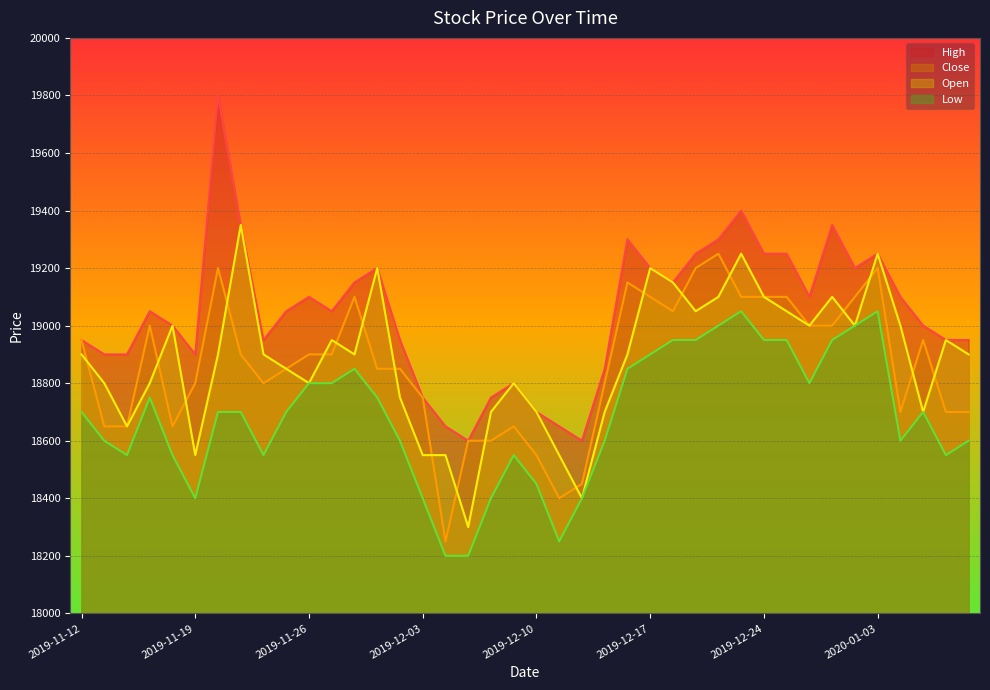

How many lines are shown in the chart?

4